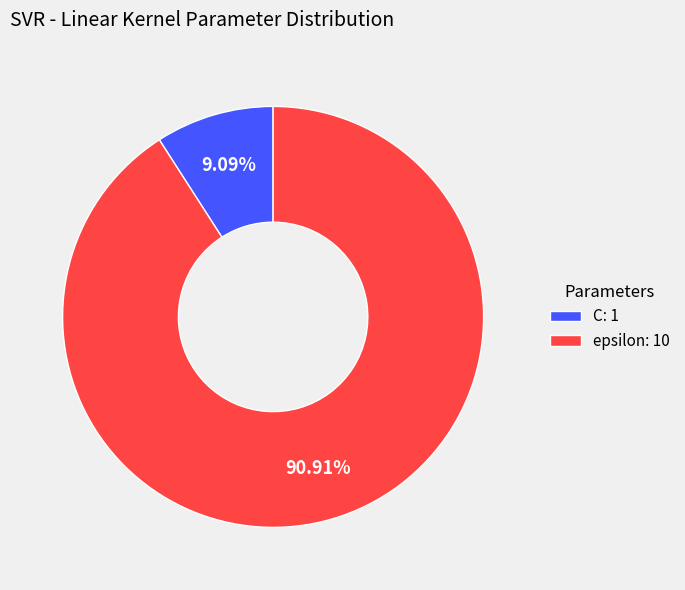

To the nearest percent, what percentage of the pie is epsilon?

91%